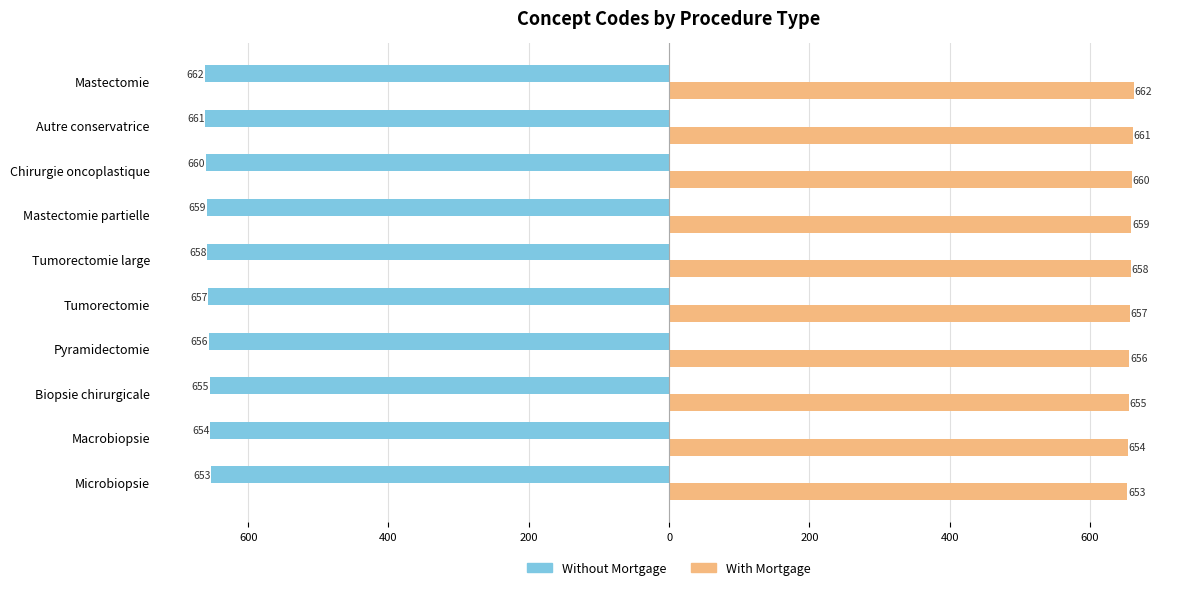

List the series in order of their overall mean, highest first.

With Mortgage, Without Mortgage